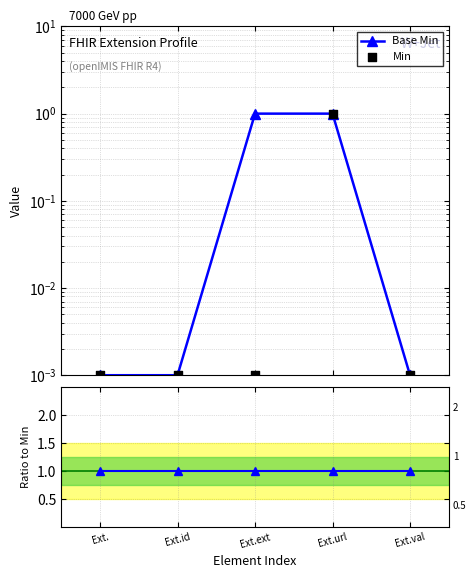

What is the total value across all series at Ext.?

1.0